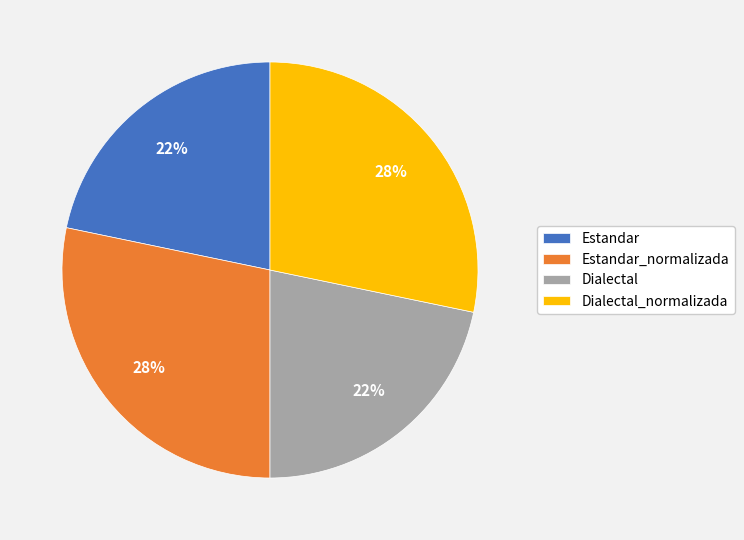

How many slices are in this pie chart?

4